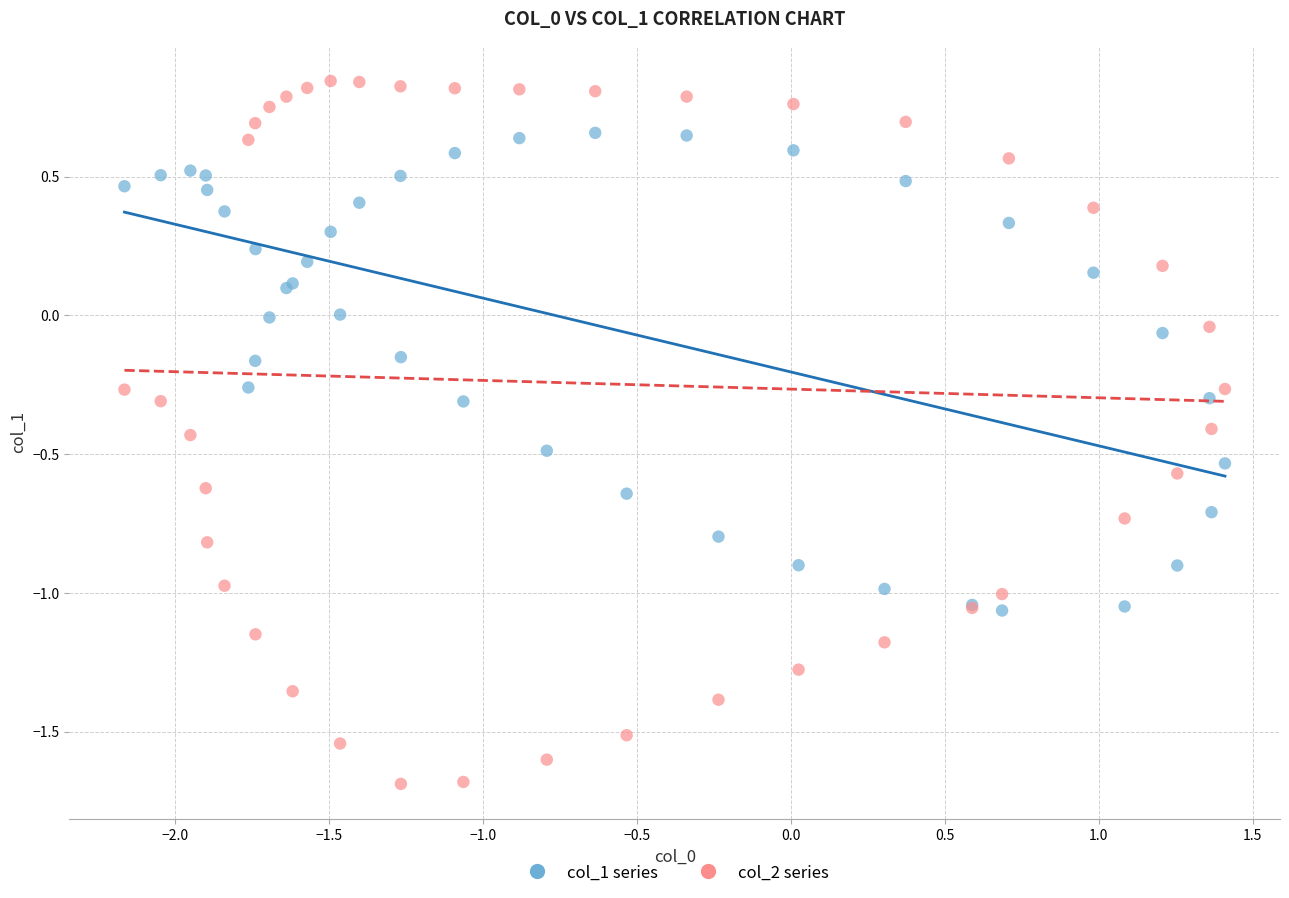

Which series contains the highest Y value?

col_2 series